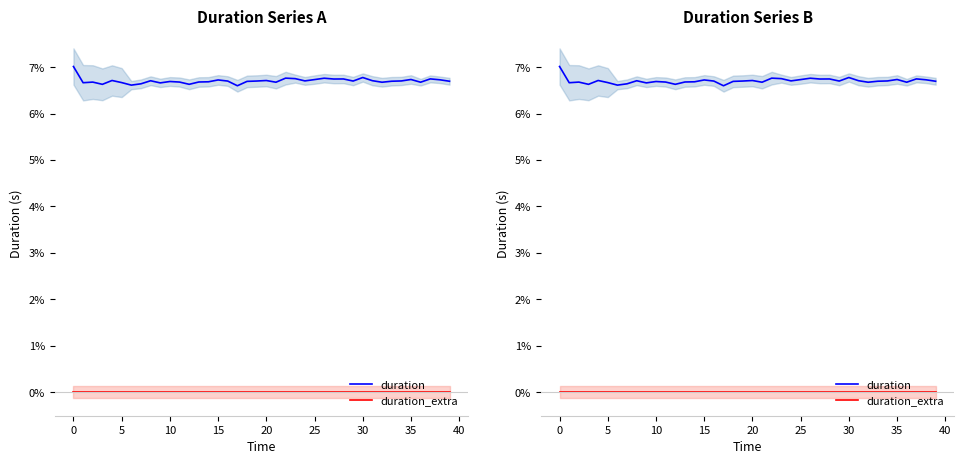

Which series has the largest total across all categories?

duration